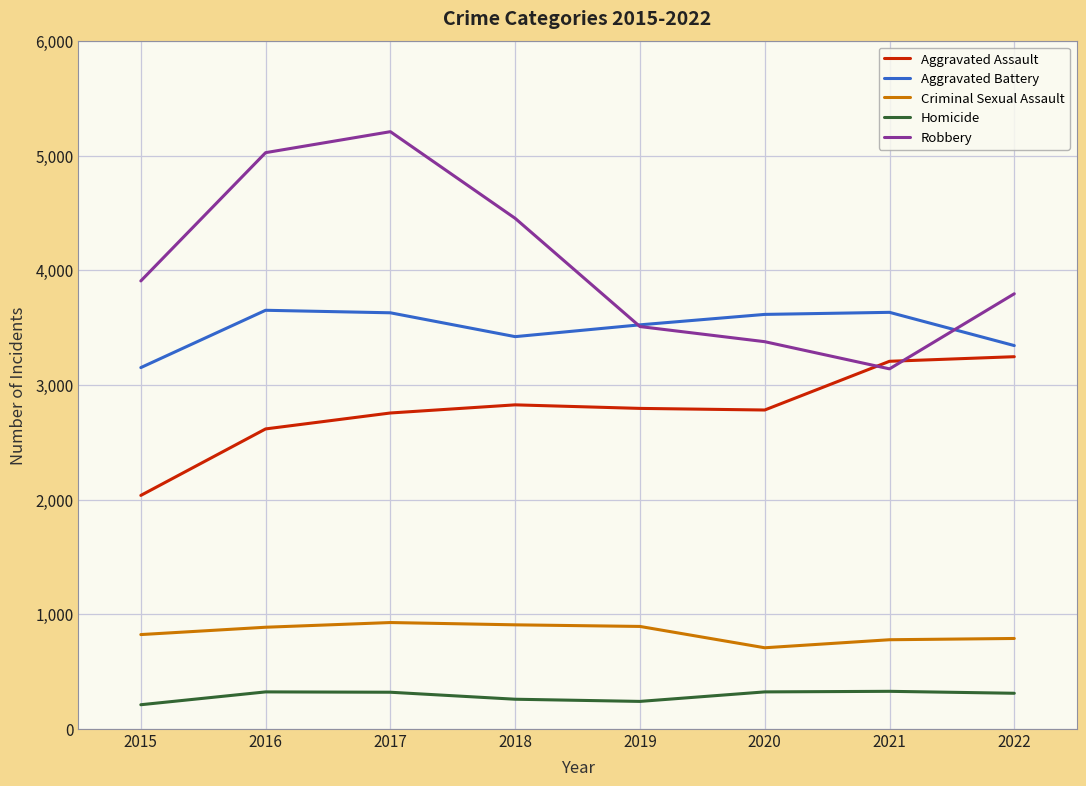

True or false: Homicide and Aggravated Assault intersect in this chart.

False